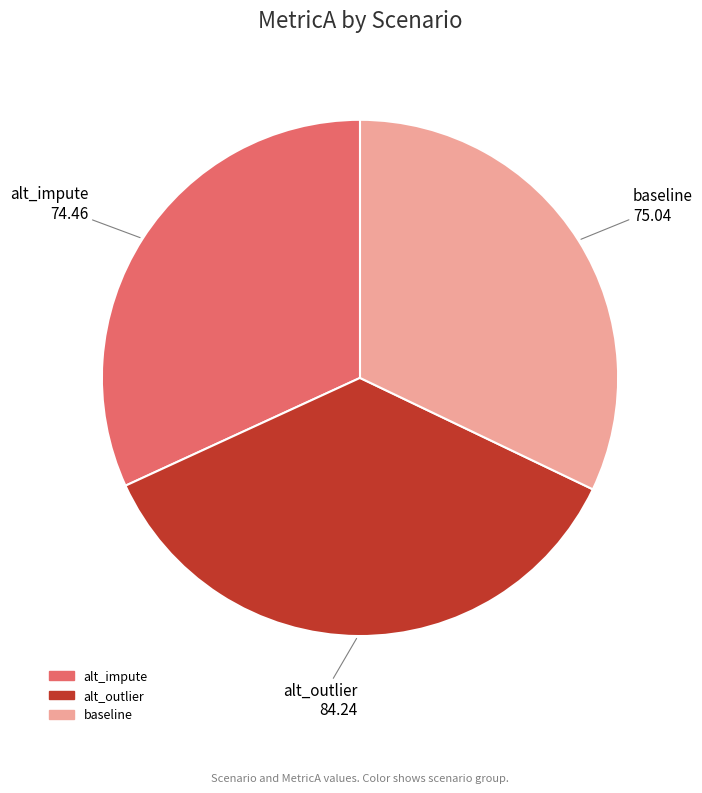

Is alt_impute the majority of the pie?

No